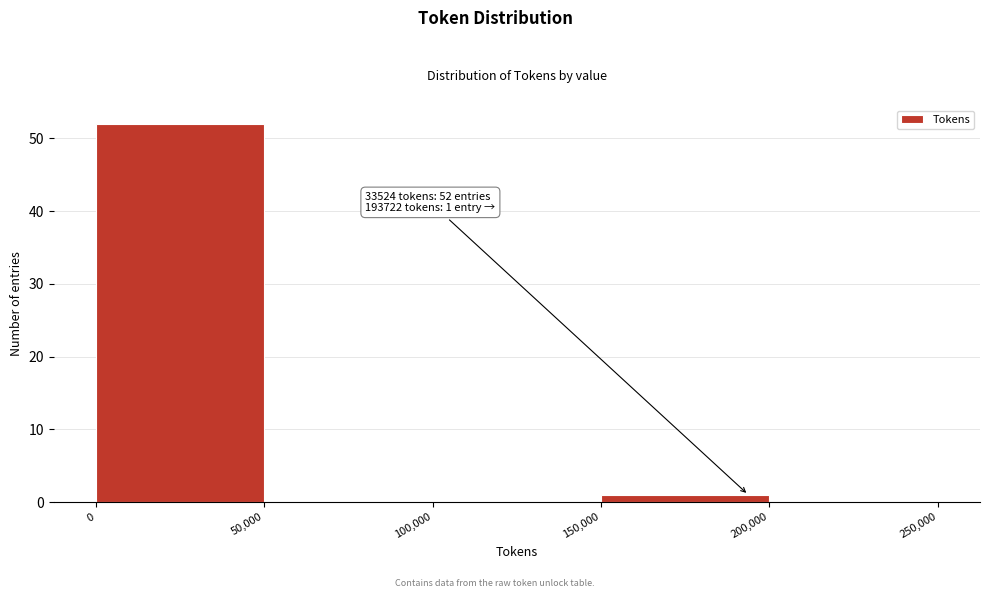

Which range on the x-axis has the tallest bar?

0 to 50,000